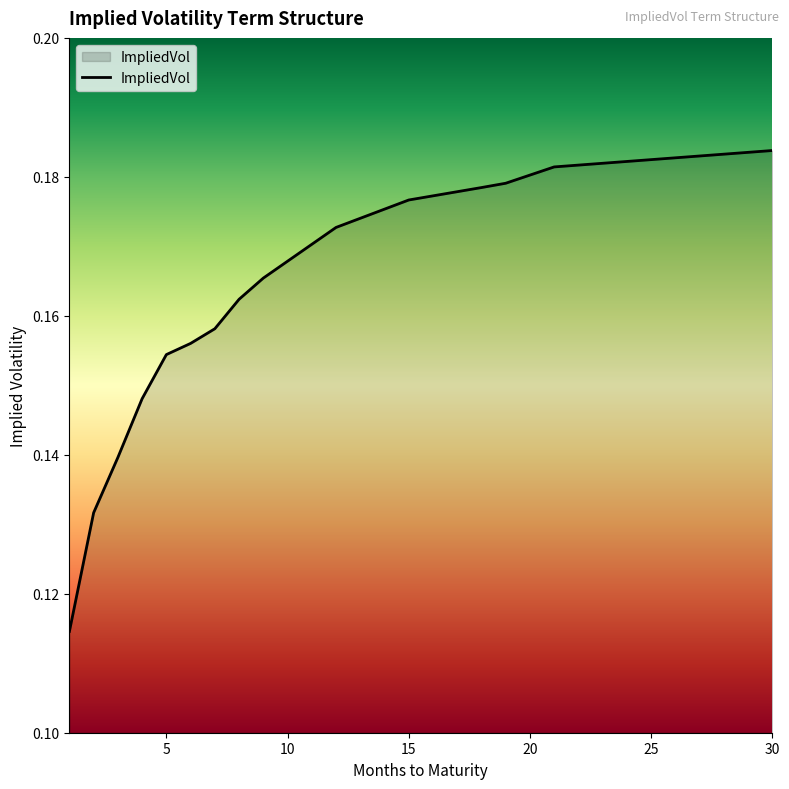

Rank the categories by value from highest to lowest.

30.0, 21.0, 19.0, 18.0, 15.0, 12.0, 9.0, 8.0, 7.0, 6.0, 5.0, 4.0, 3.0, 2.0, 1.0